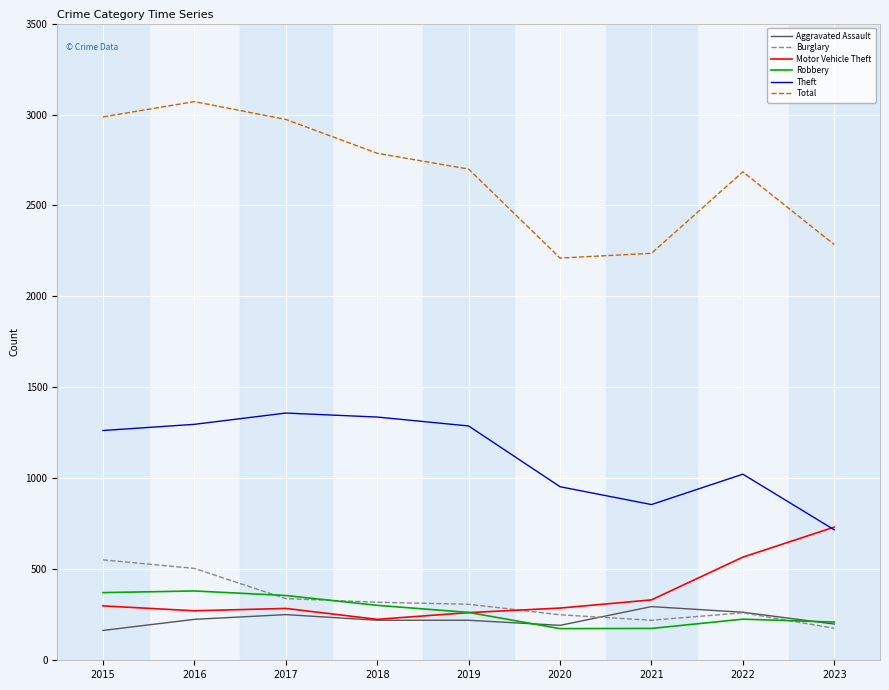

True or false: Total and Motor Vehicle Theft intersect in this chart.

False